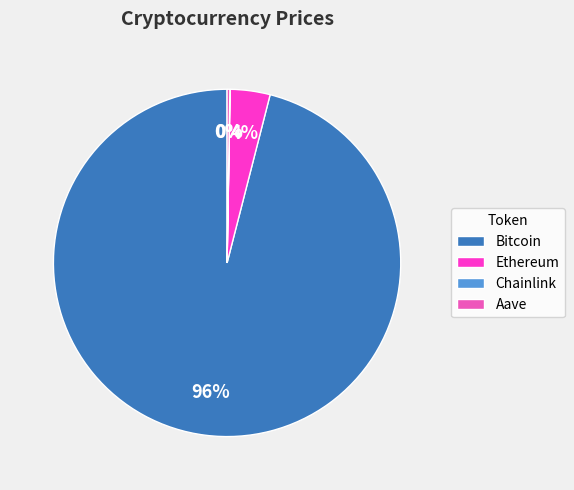

To the nearest percent, what is the difference between the largest and smallest slice percentages?

96%